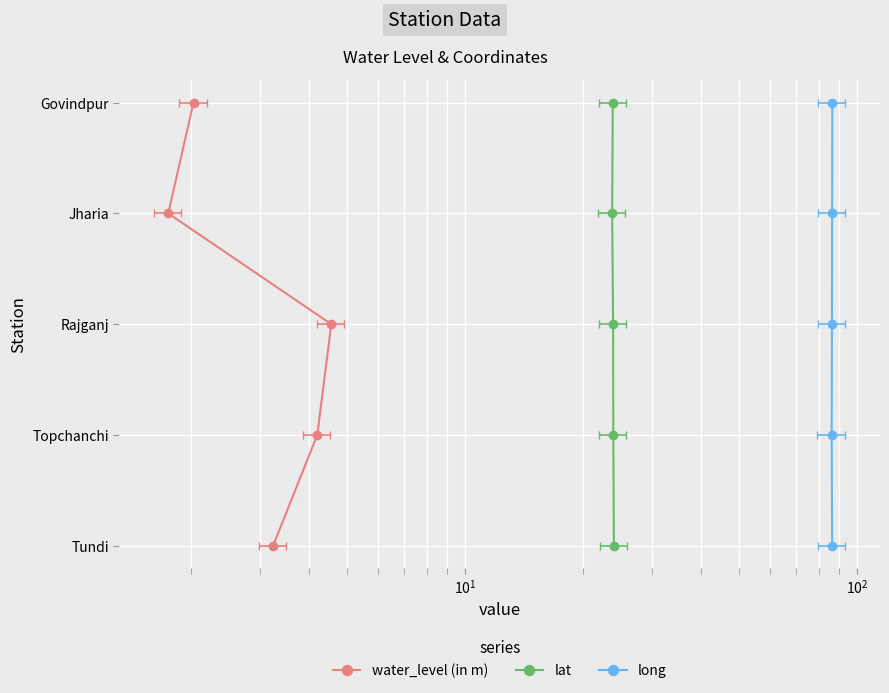

List the series in order of their peak value, lowest first.

water_level (in m), lat, long